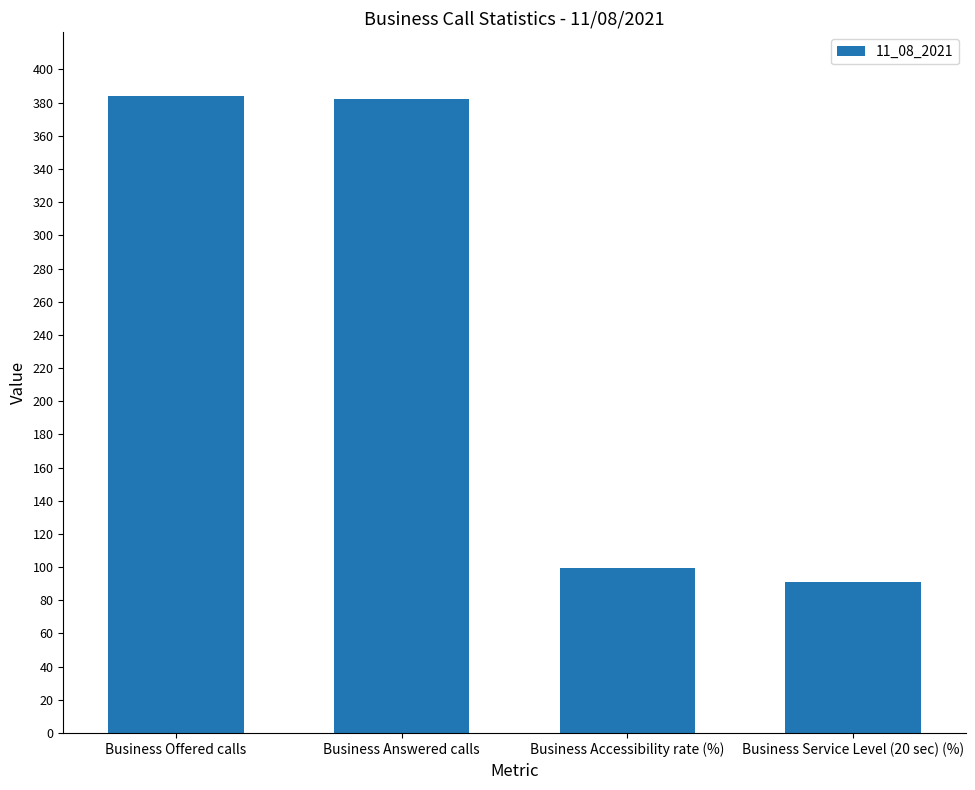

How many series are shown in this chart?

1